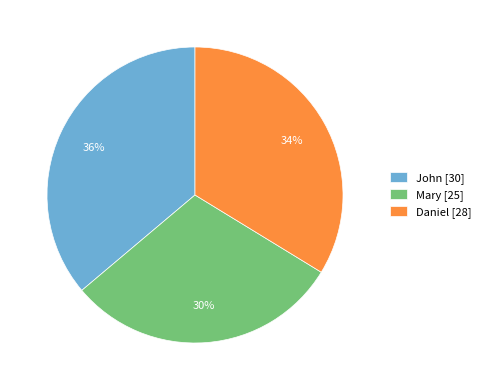

Is the sum of Mary [25] and Daniel [28] greater than half?

Yes